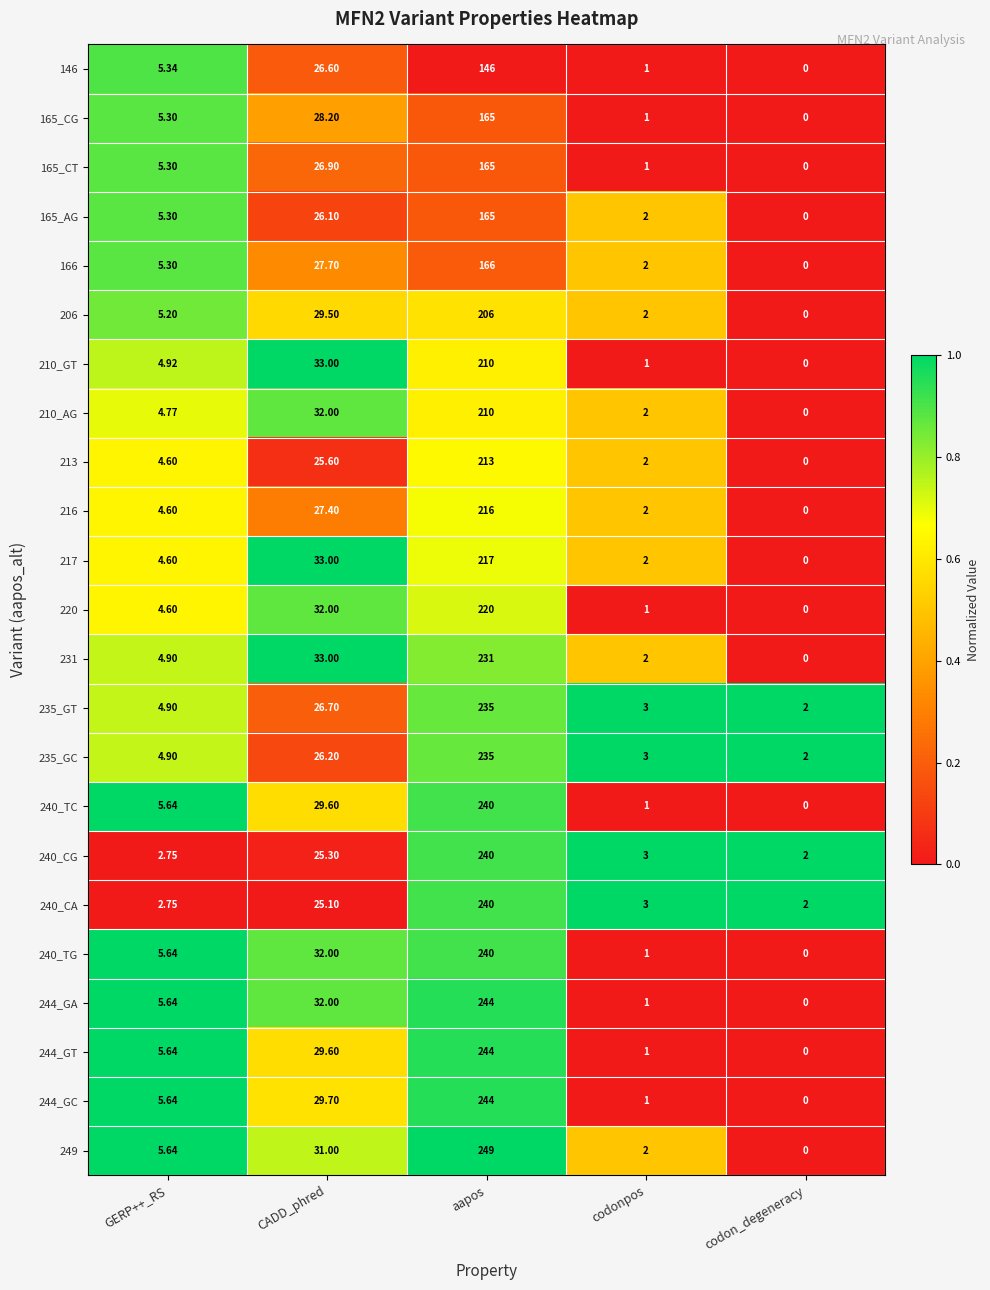

Is the value of 165_CG at GERP++_RS greater than the value of 165_CT at CADD_phred?

No